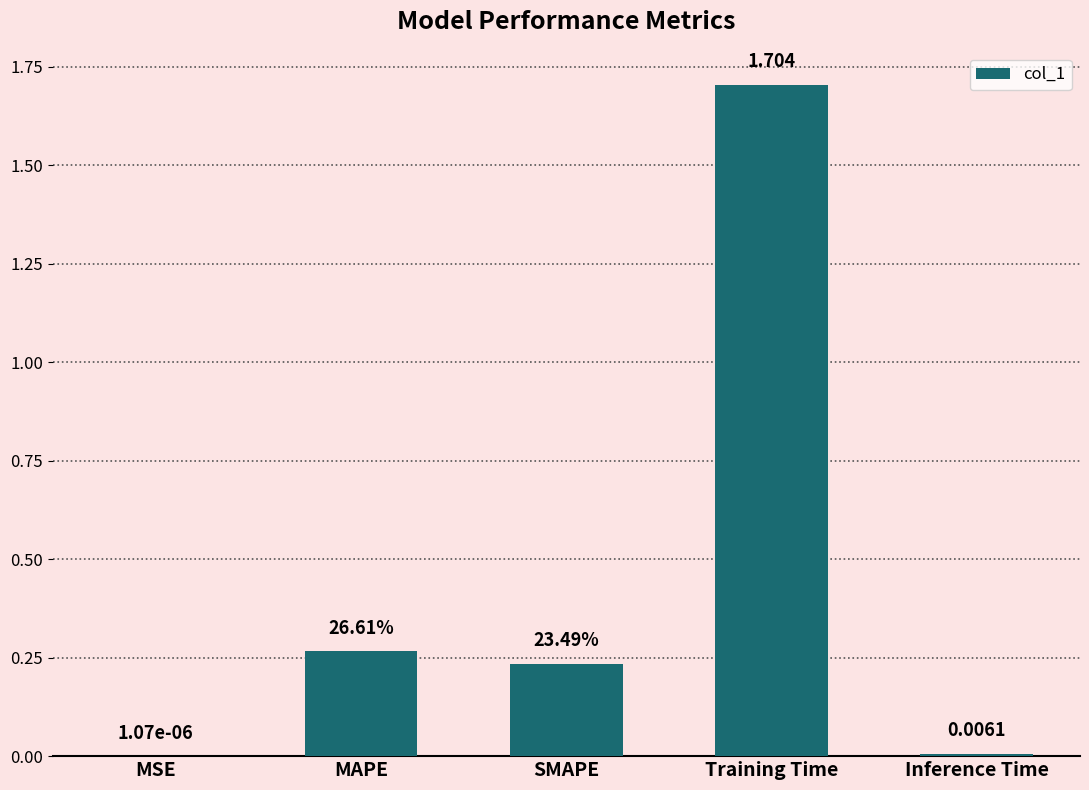

Between MAPE and Training Time, which is larger?

Training Time